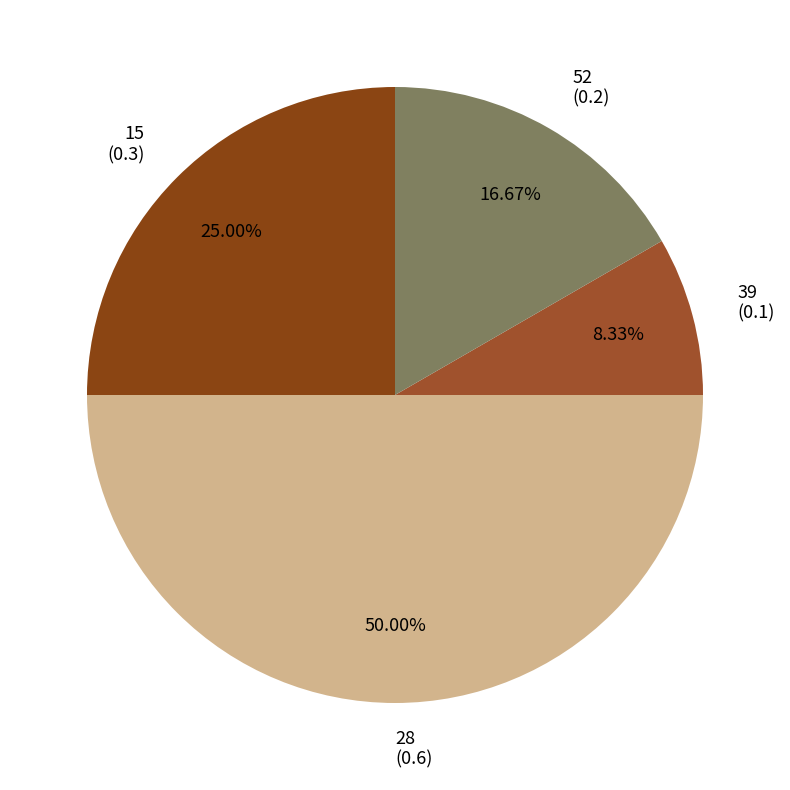

Rank the categories by value from lowest to highest.

39, 52, 15, 28